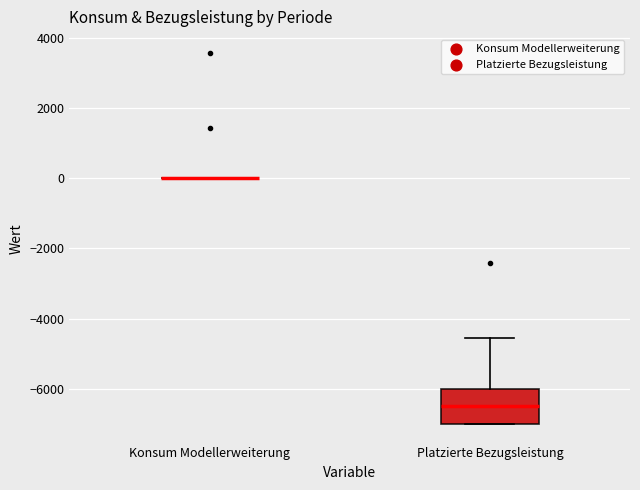

Reading left to right, transcribe this box plot: for each box, give where its median line is, the range the box spans, and where its two whiskers end, as read against the y-axis. The values are not printed on the chart, so give them approximately, as read against the axis.

Konsum Modellerweiterung: box collapsed to a line at 0, whiskers 0 to 0
Platzierte Bezugsleistung: median -6400, box -7000 to -6000, whiskers -7000 to -4600